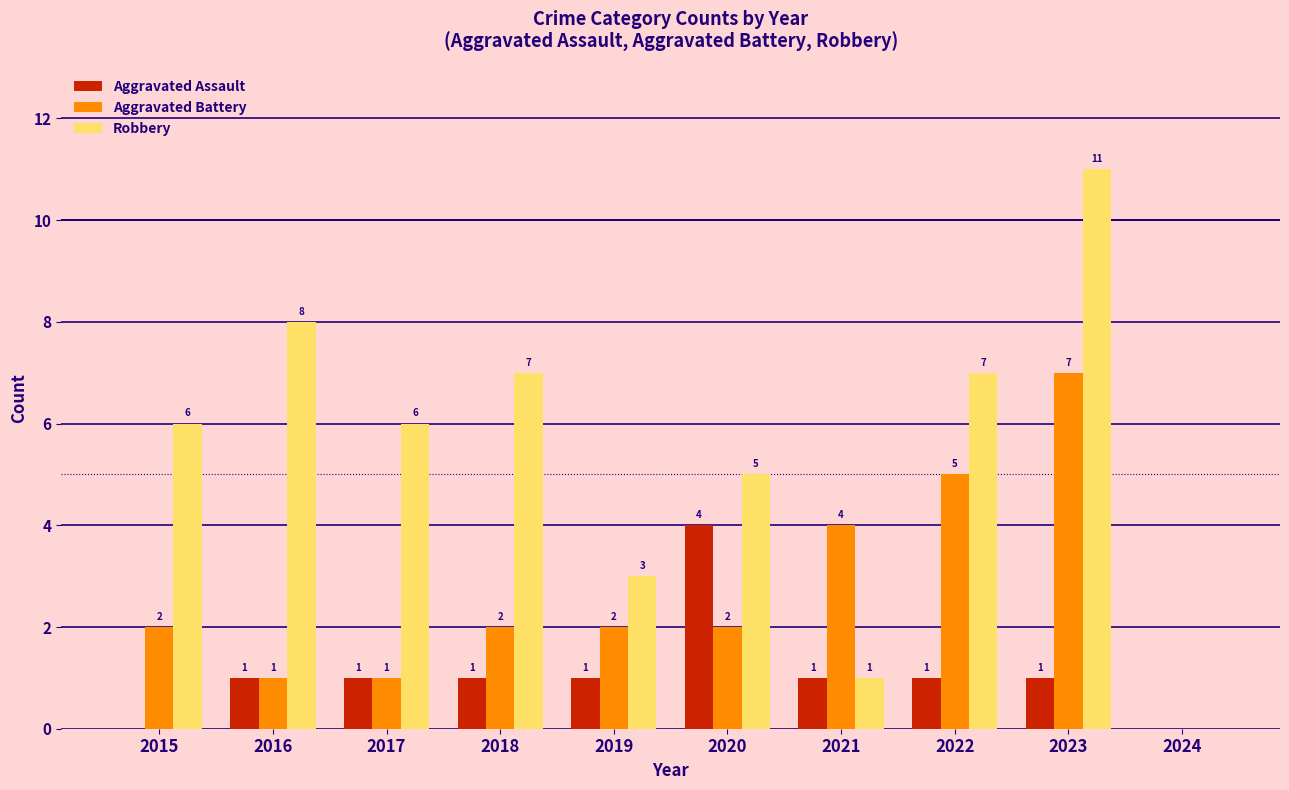

How many distinct data groups are displayed?

3